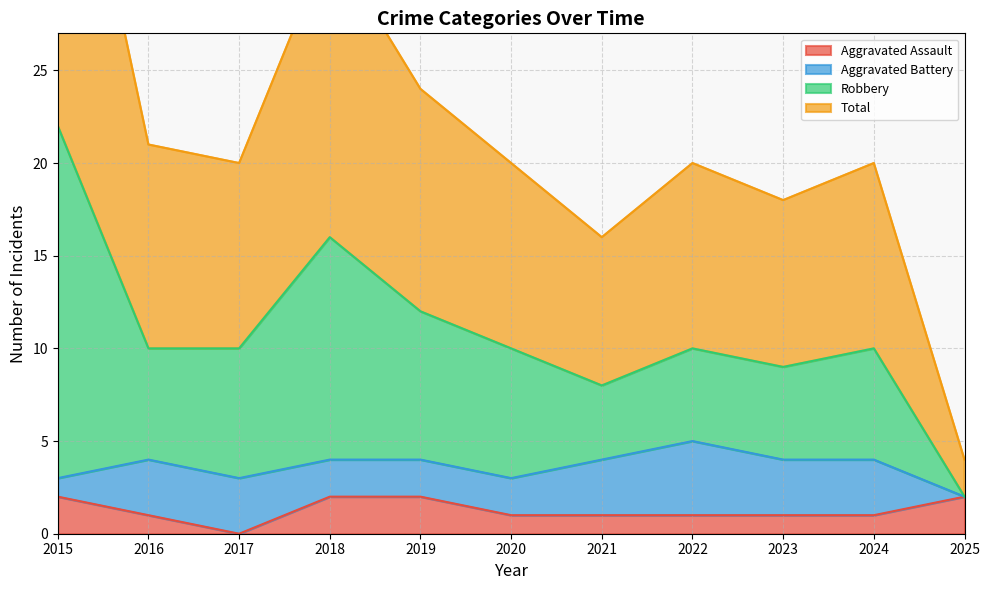

What is the difference between the highest and lowest values at 2020?

19